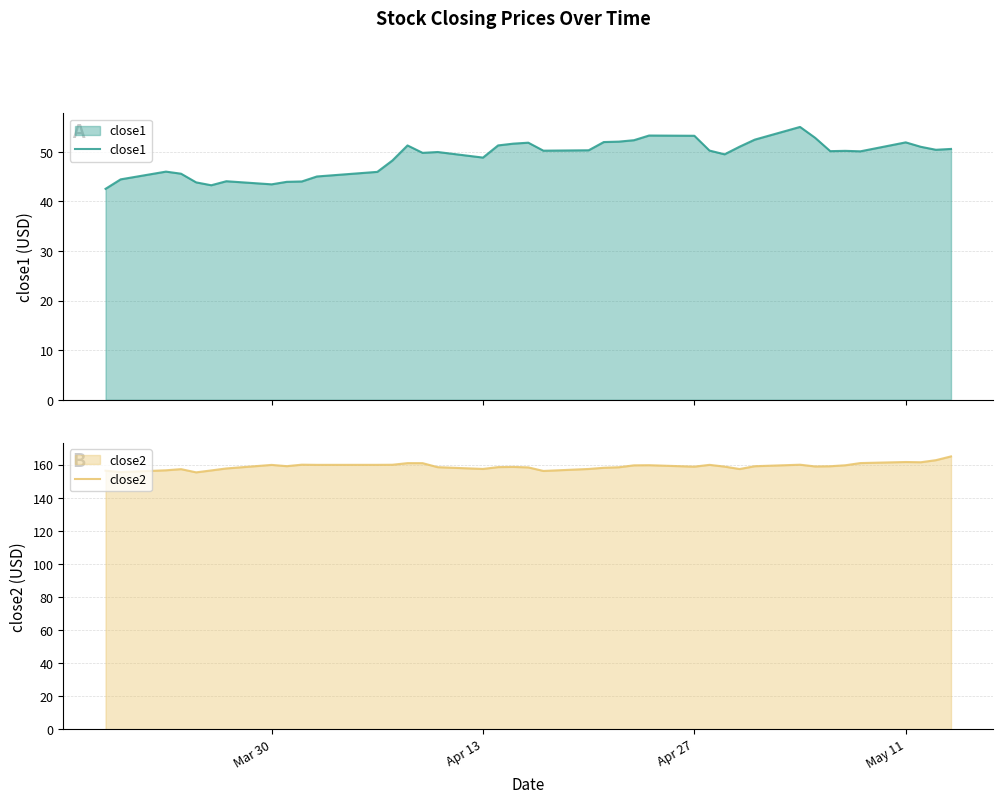

True or false: close1 and close2 cross at least once.

False